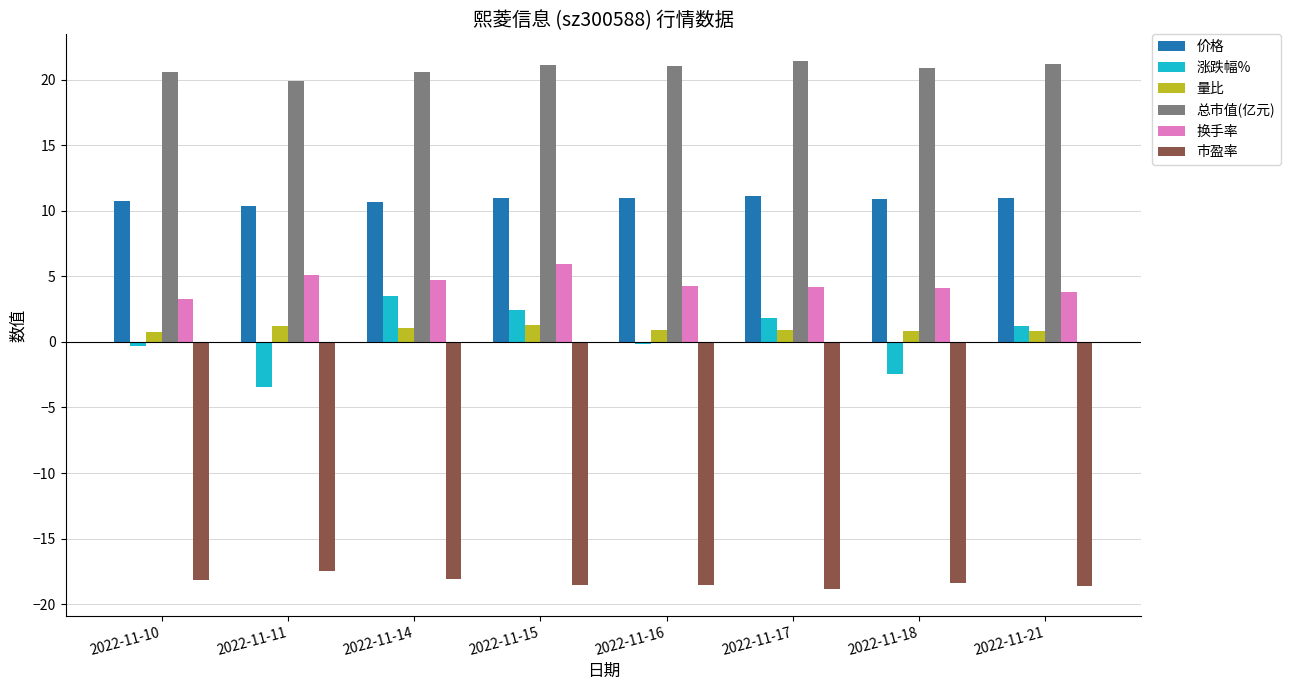

Are the bars grouped side by side (vs. stacked)?

Yes